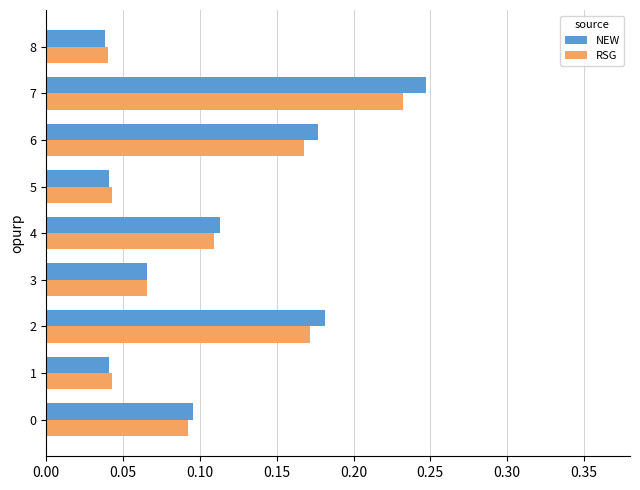

At how many categories does at least one series exceed 0?

9